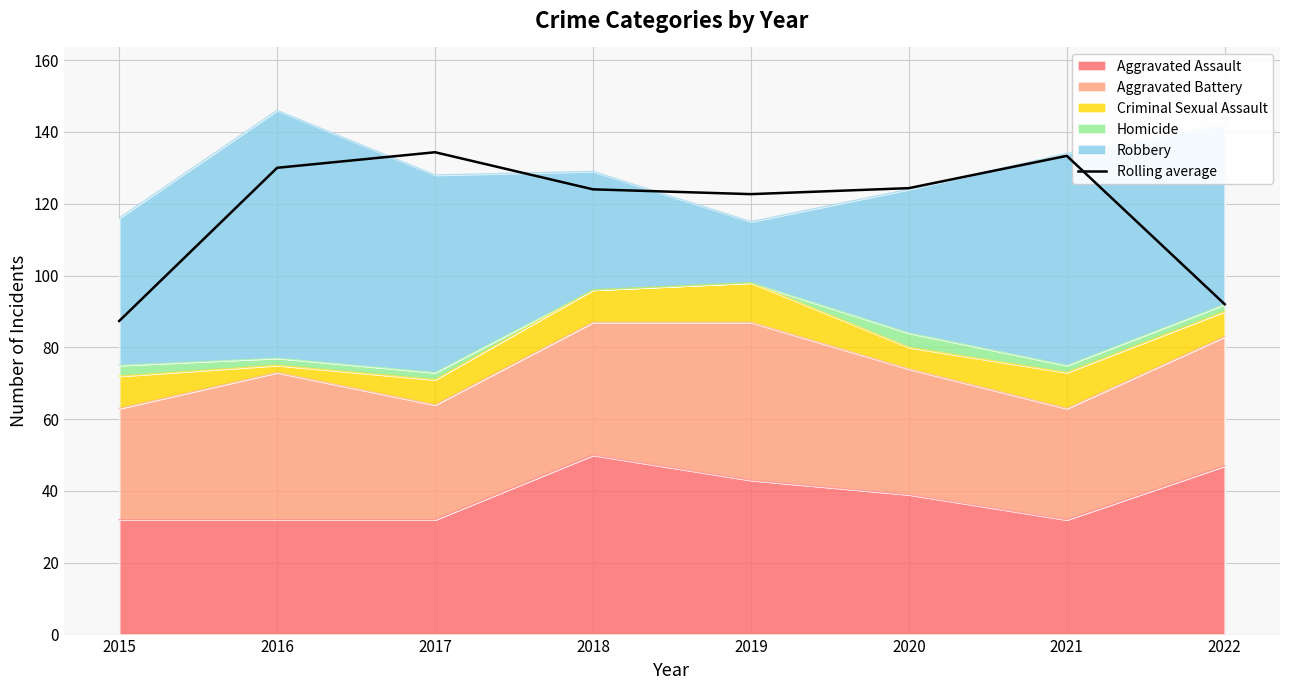

Reading left to right, list all the values displayed in this chart.

2015=87.3	2016=130.0	2017=134.3	2018=124.0	2019=122.7	2020=124.3	2021=133.3	2022=92.0